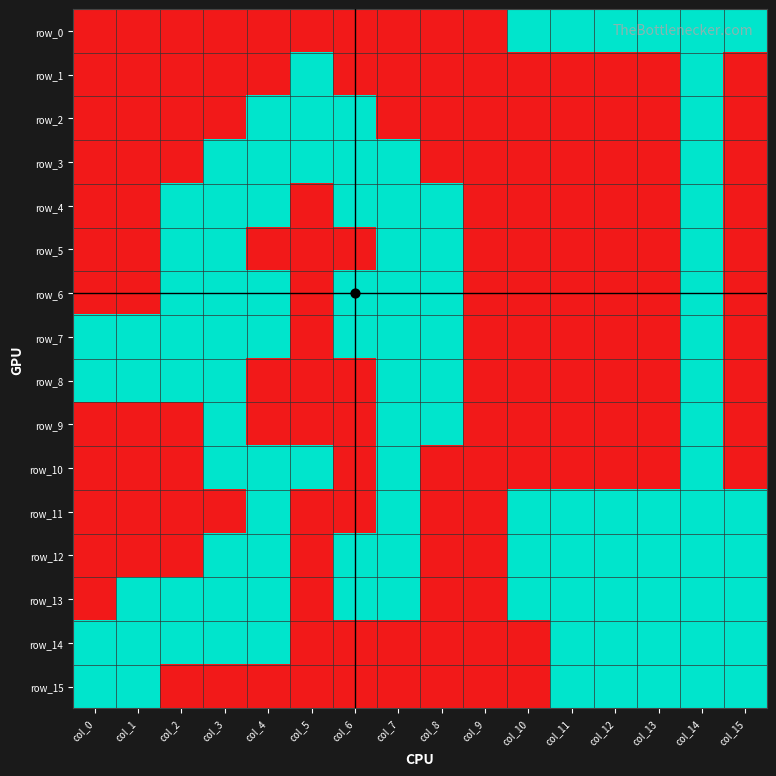

What is the difference between the highest and lowest values at col_12?

1